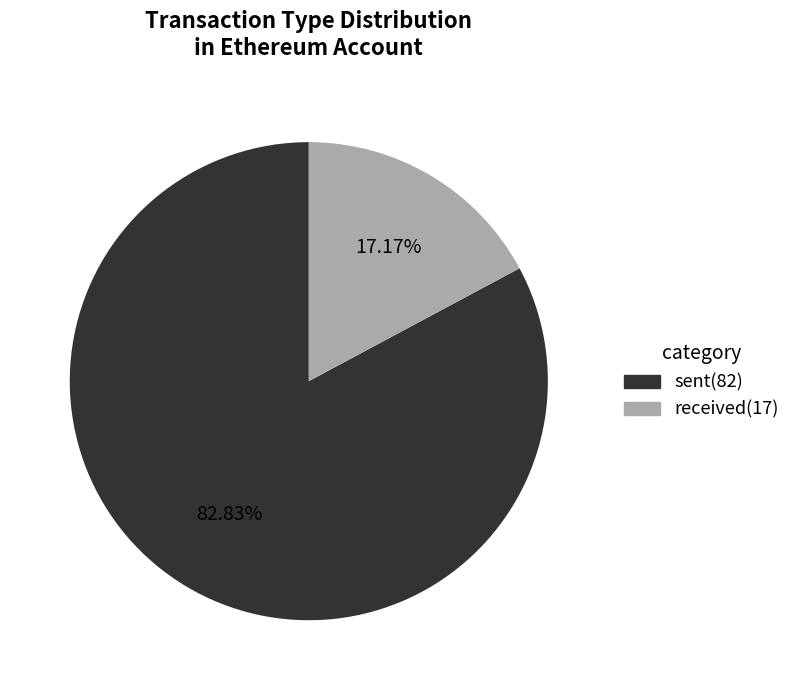

Is there any slice that represents more than half of the pie?

Yes